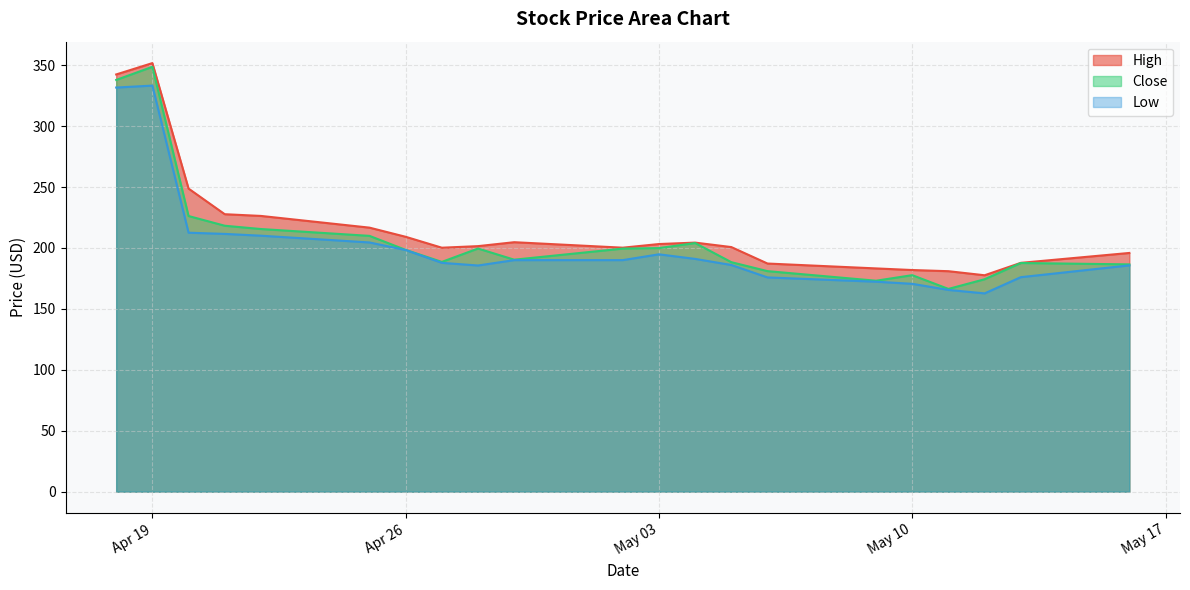

Reading left to right, extract all data points from this chart.

High: 342.4	351.7	248.7	227.7	226.3	216.7	209.2	200.2	201.5	204.7	200.2	203.2	204.4	200.7	187.2	183.2	181.9	180.9	177.6	187.8	195.9
Close: 337.9	348.6	226.2	218.2	215.5	209.9	198.4	188.5	199.5	190.4	199.5	199.9	204.0	188.3	181.0	173.1	177.7	166.4	174.3	187.6	186.5
Low: 331.6	333.2	212.5	211.5	210.1	204.5	198.3	187.8	185.6	190.0	190.0	194.8	191.0	186.0	175.8	172.3	170.6	165.6	162.7	176.0	185.7